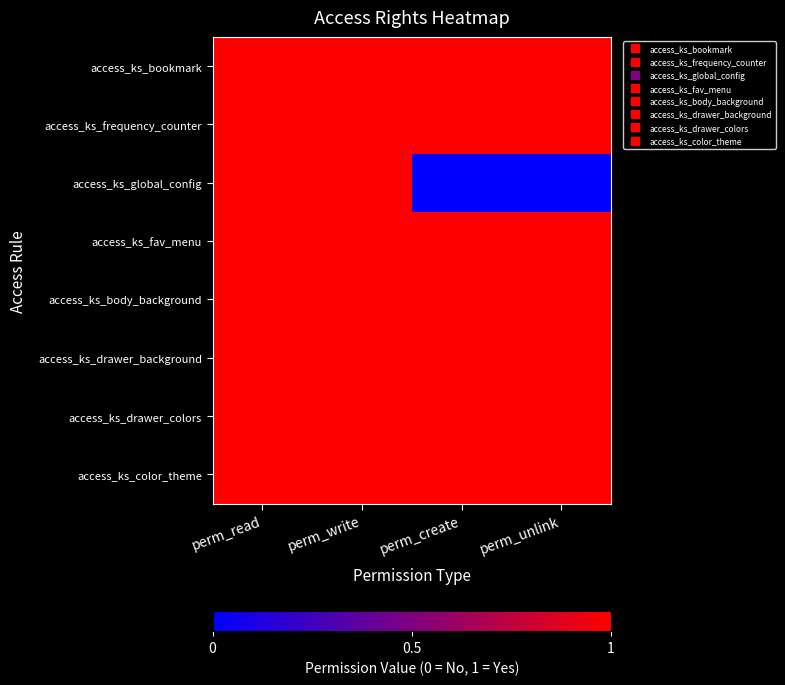

Which series has the largest total across all categories?

access_ks_bookmark